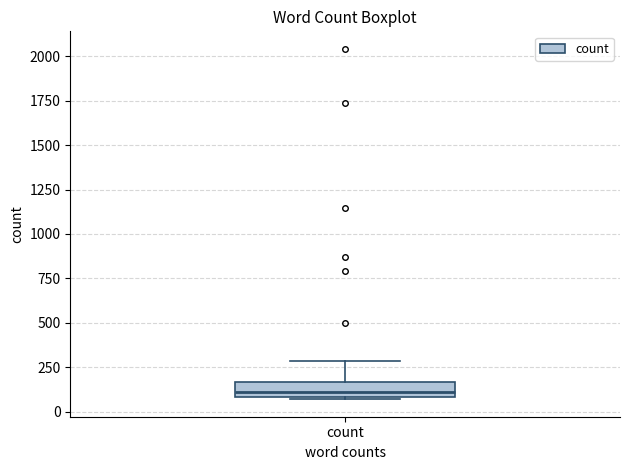

Where is the upper edge of the box for count on the y-axis? The values are not printed on the chart, so give them approximately, as read against the axis.

150